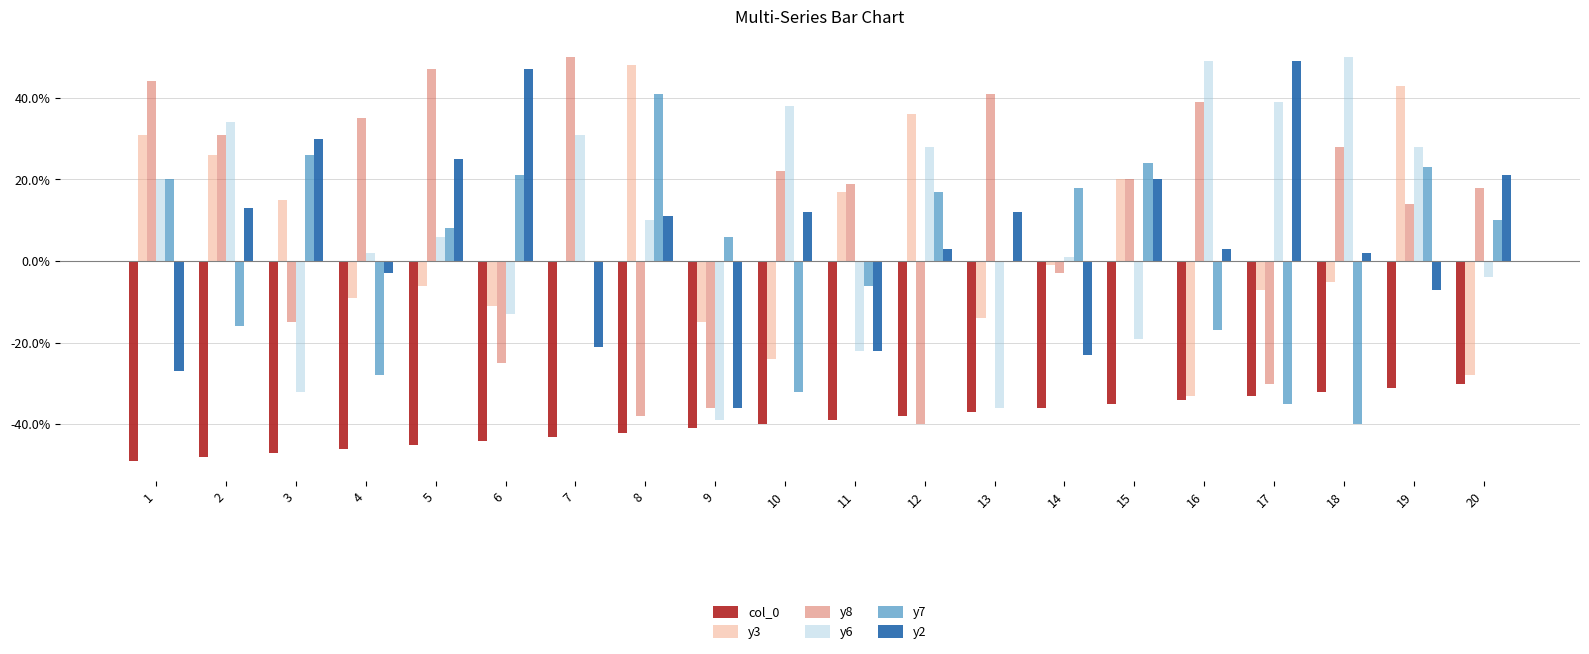

What are all the series names shown in the legend?

col_0, y3, y8, y6, y7, y2